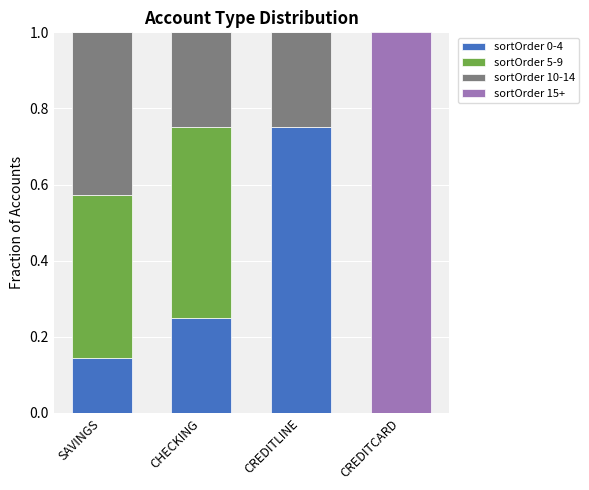

Which category has the highest value in the sortOrder 0-4 series?

CREDITLINE